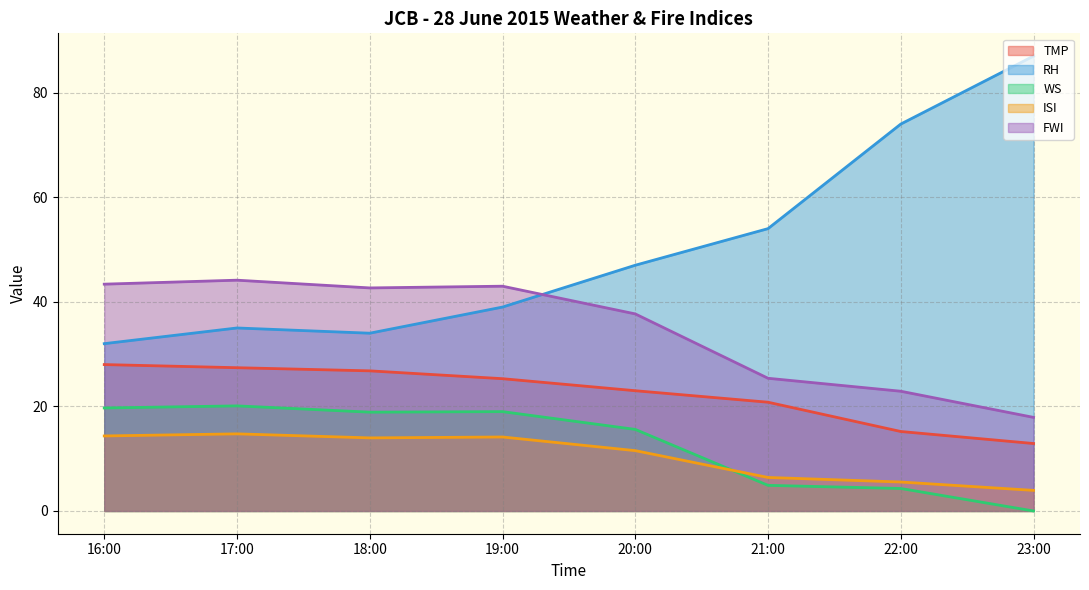

List the series in order of their peak value, highest first.

RH, FWI, TMP, WS, ISI